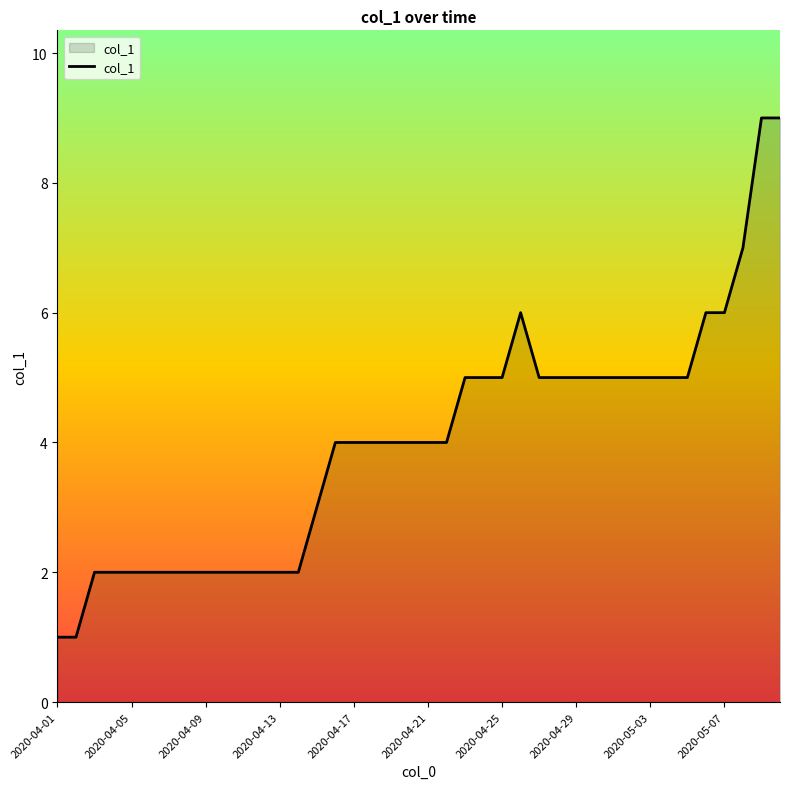

What is the difference between the maximum and minimum values?

8